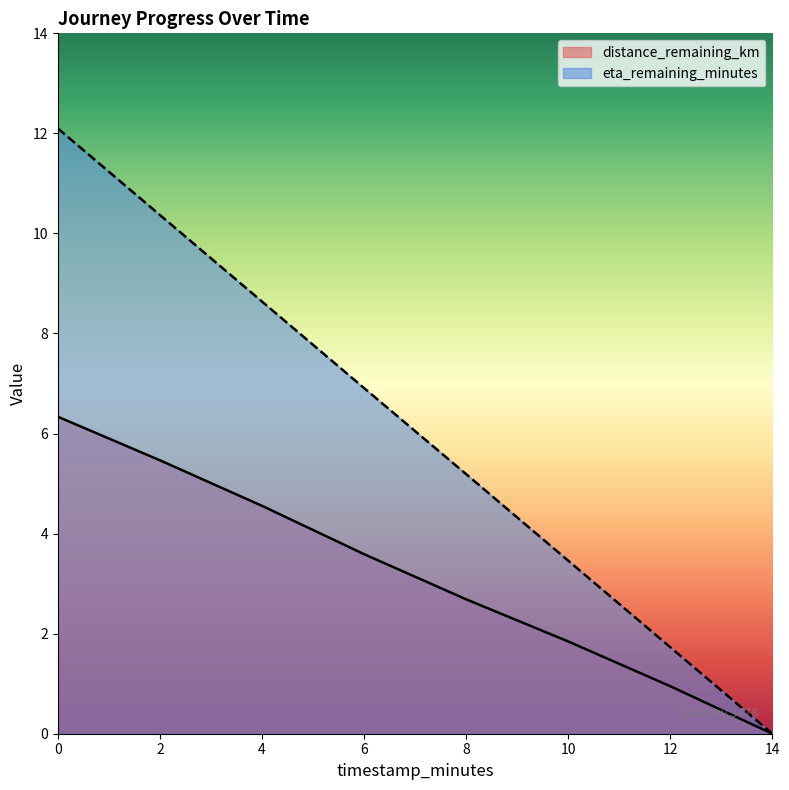

True or false: eta_remaining_minutes and distance_remaining_km cross at least once.

False